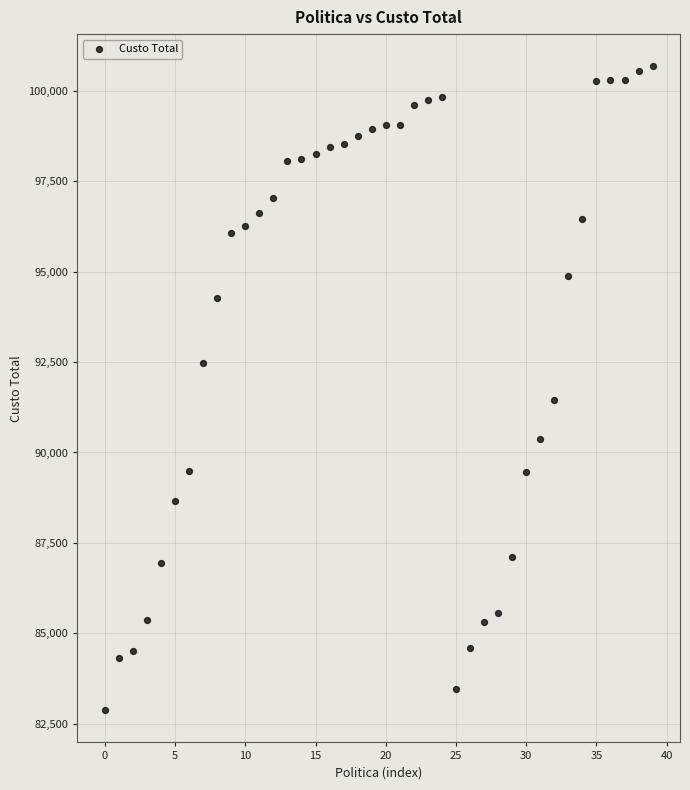

What is the range of Y values (max minus min)?

17802.5